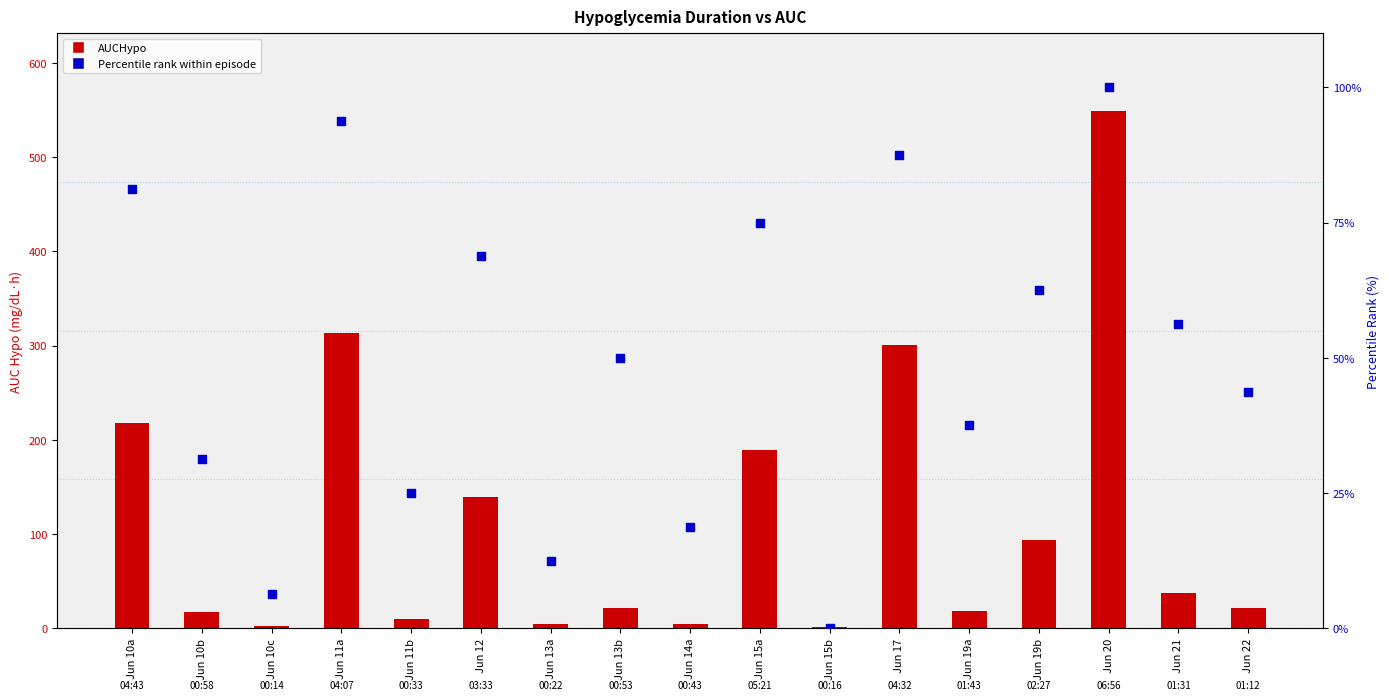

At how many categories does at least one series exceed 458?

1